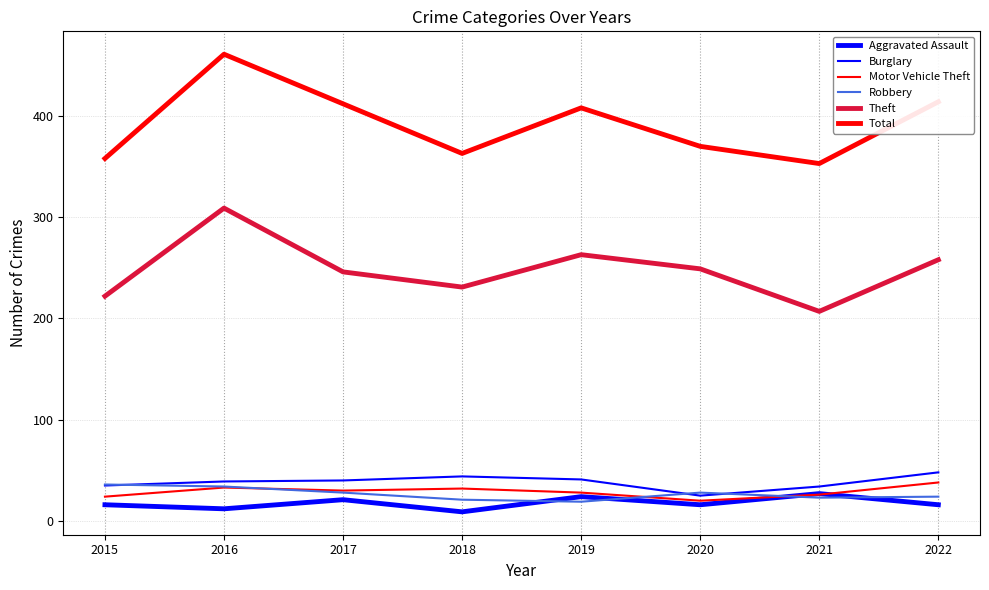

What is the maximum value for Aggravated Assault?

27